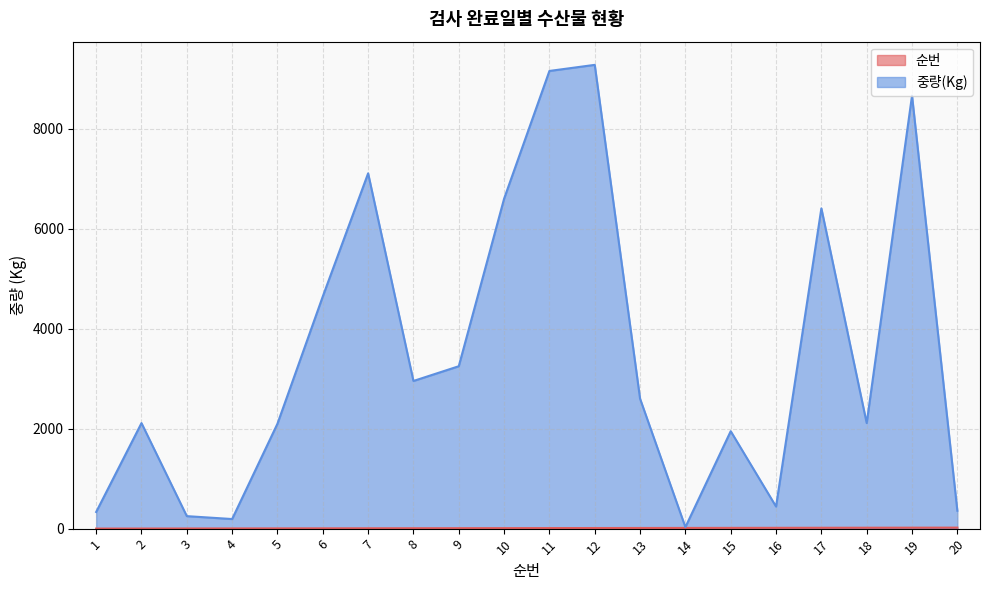

What is the average value of the 중량(Kg) series?

3528